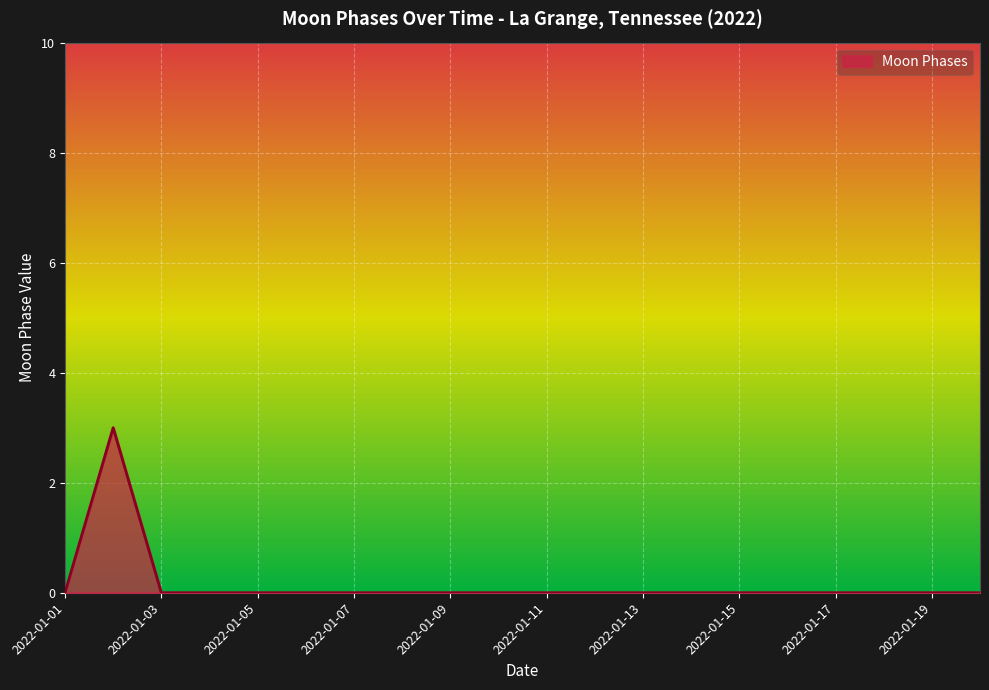

Reading left to right, extract all data points from this chart.

0	3	0	0	0	0	0	0	0	0	0	0	0	0	0	0	0	0	0	0